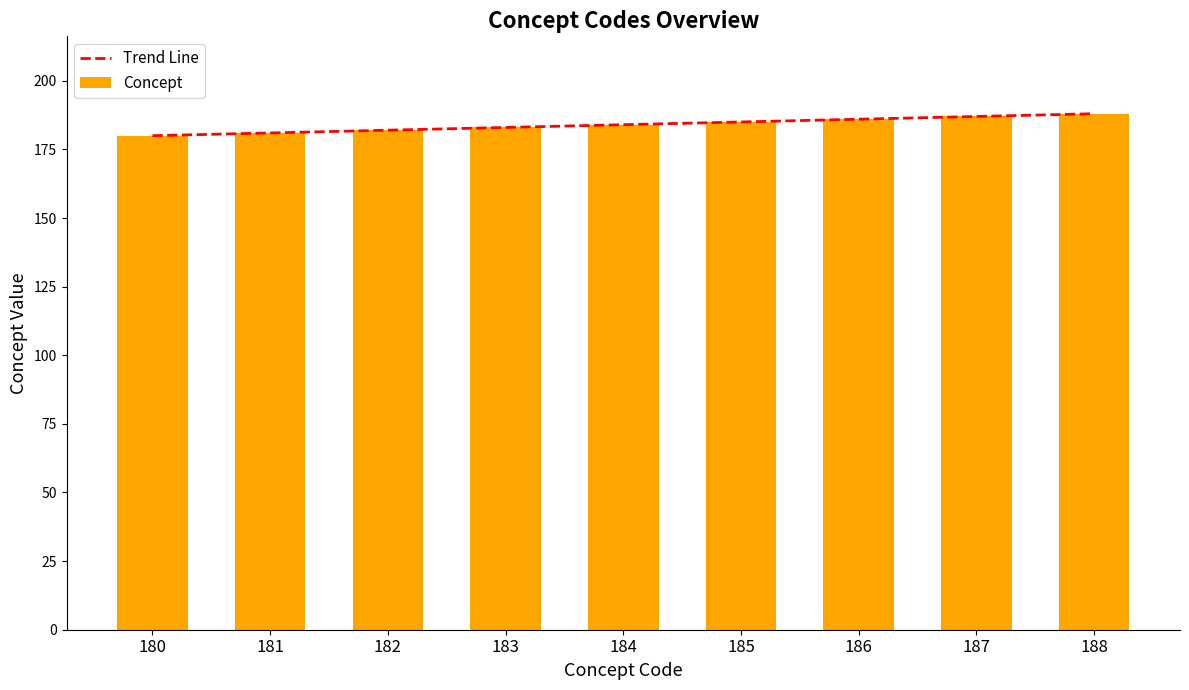

Which category has the lowest value in the Concept series?

180